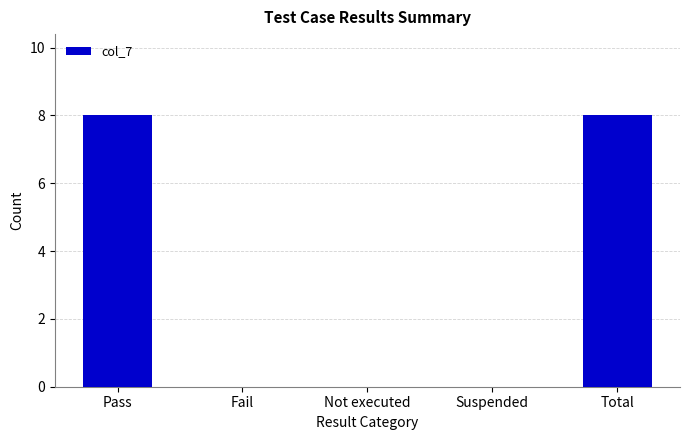

Count the number of data series in this chart.

1